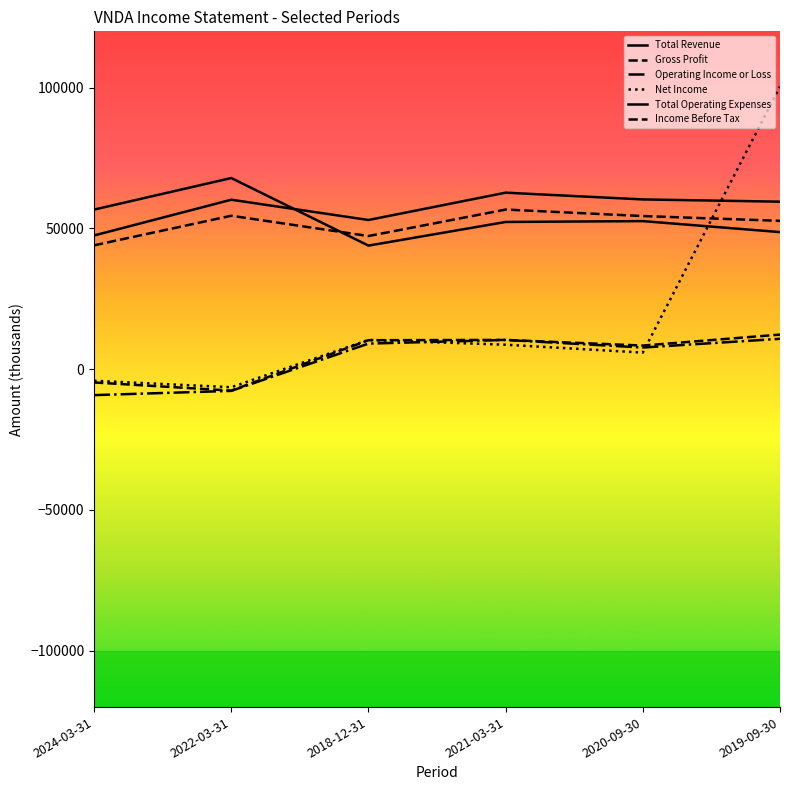

What is the value of the Net Income point at the 5th from the left?

5900